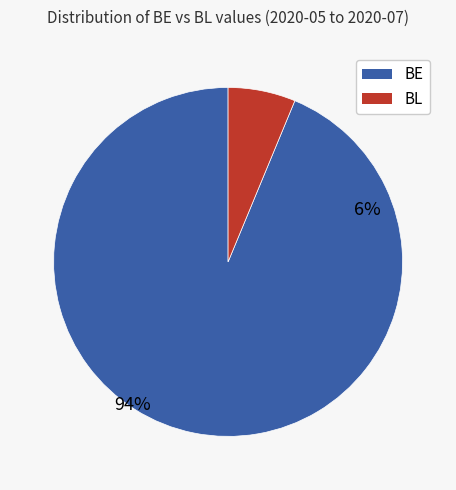

Is the sum of 13 and 27 greater than half?

No